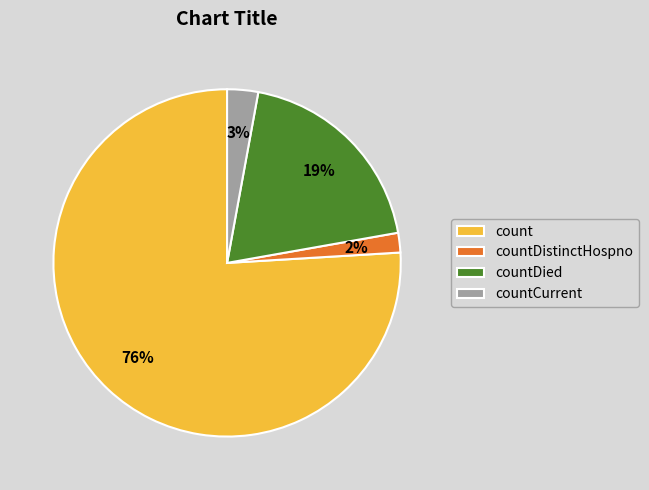

Combined, do countDied and countCurrent account for over 50%?

No